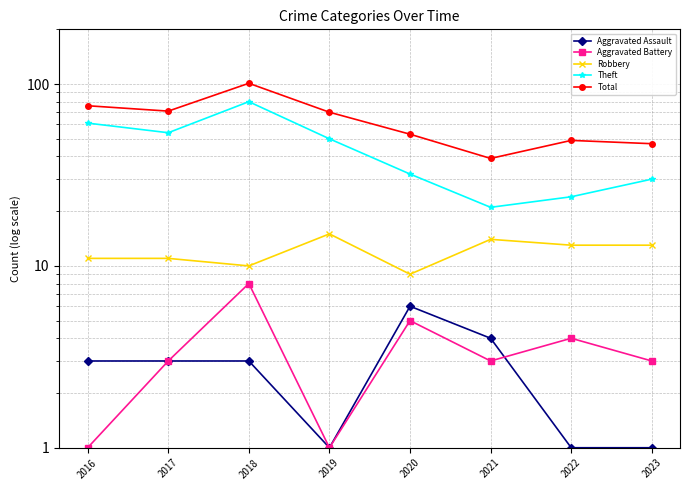

At 2020, list the series in order from largest to smallest.

Total, Theft, Robbery, Aggravated Assault, Aggravated Battery